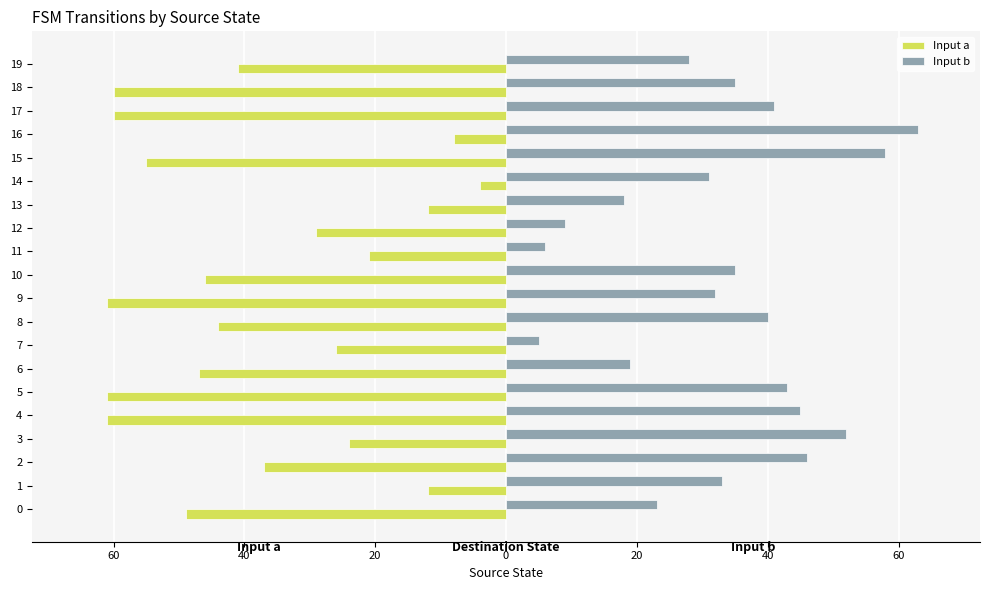

True or false: Input b has a value of 18 at 13.

True